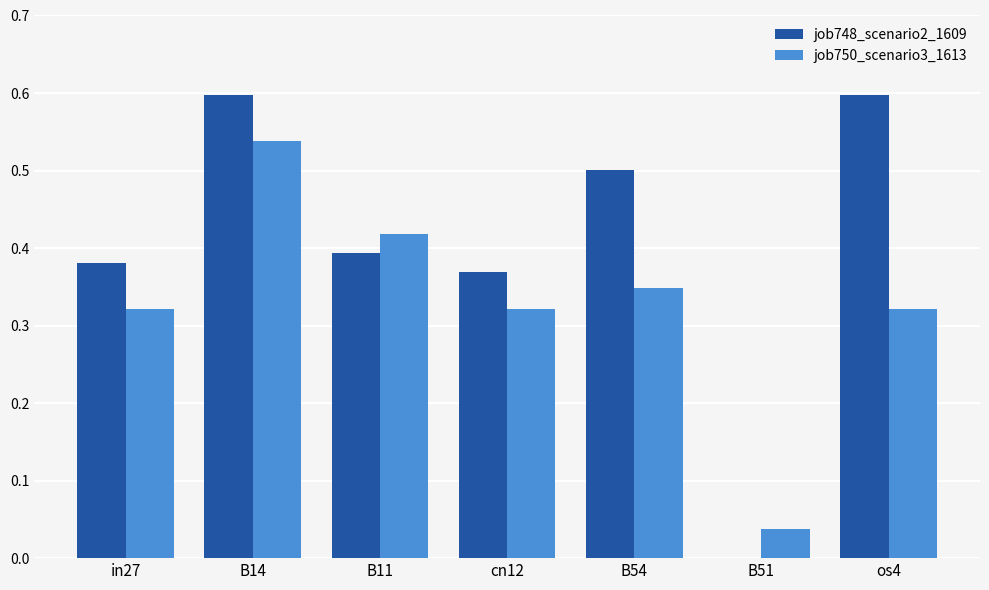

What is the approximate value of job748_scenario2_1609 at os4?

0.6